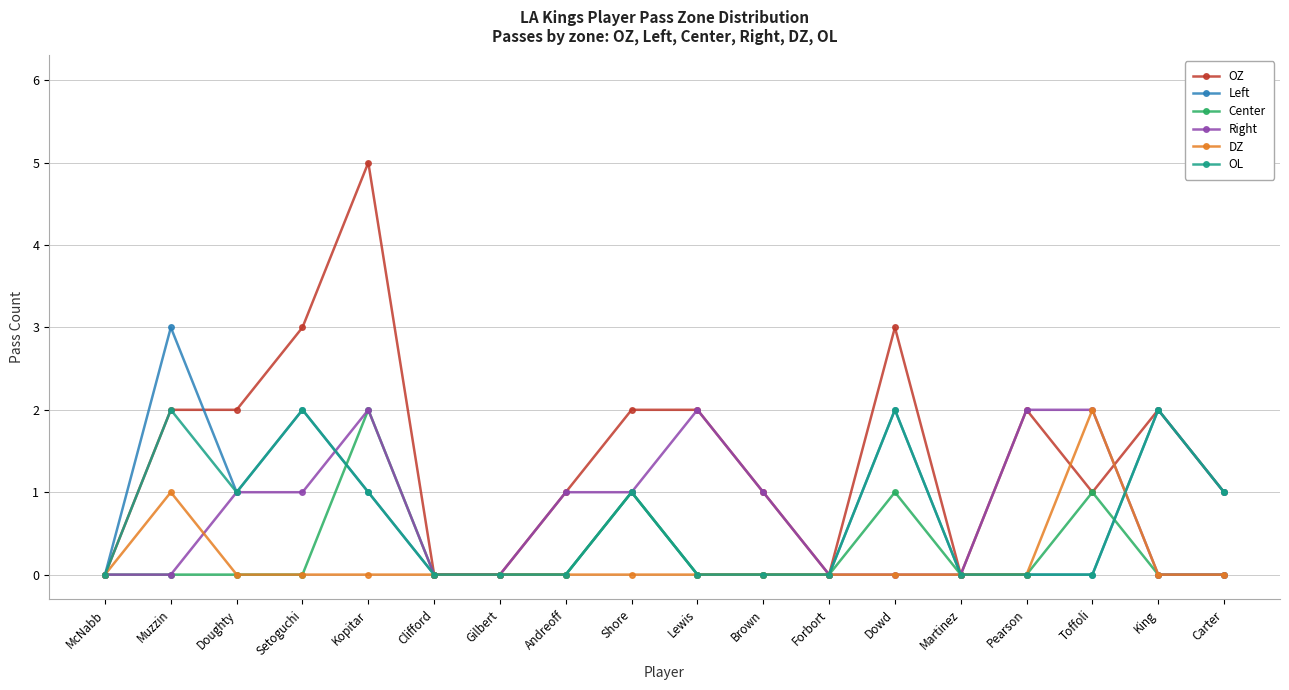

What is the sum of all Right values?

13